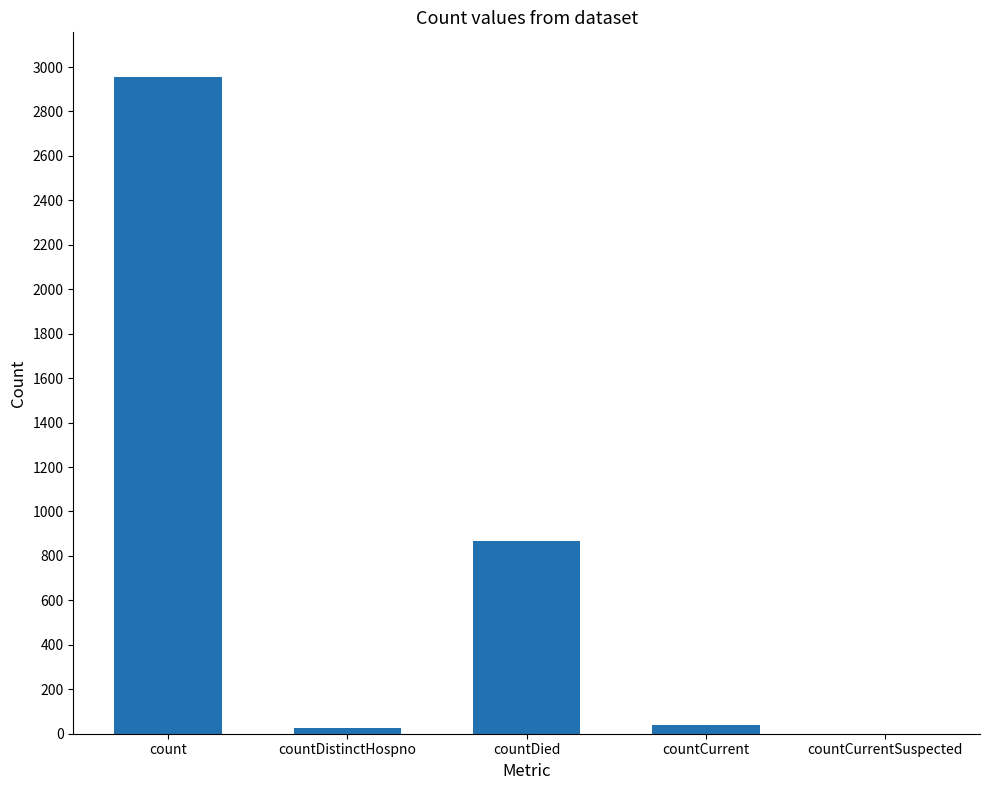

What value does the data have at count, to the nearest 50?

2950